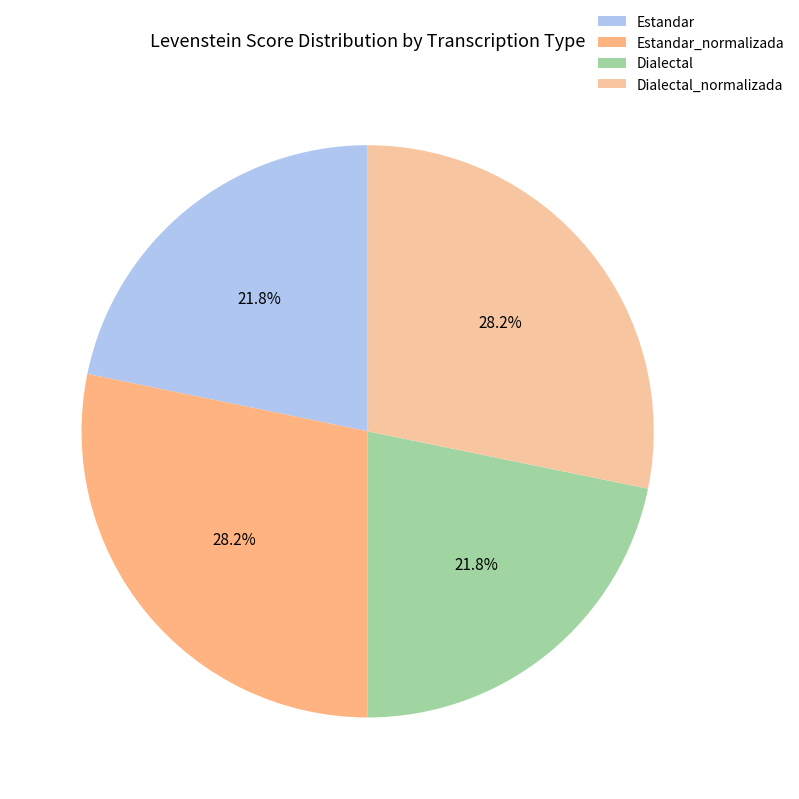

Rank the categories by value from lowest to highest.

Estandar, Dialectal, Estandar_normalizada, Dialectal_normalizada